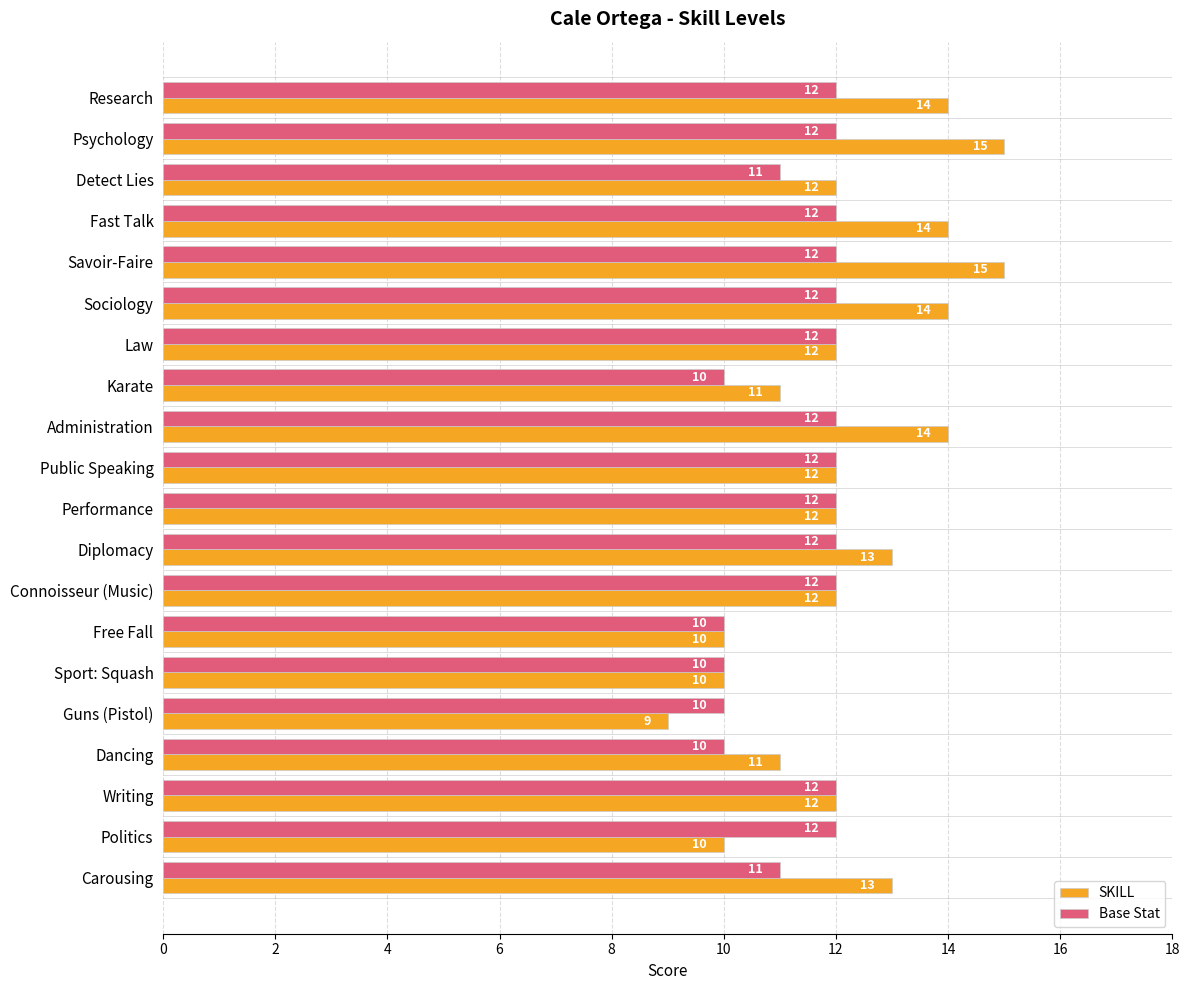

Which category has the lowest value across all series?

Guns (Pistol)